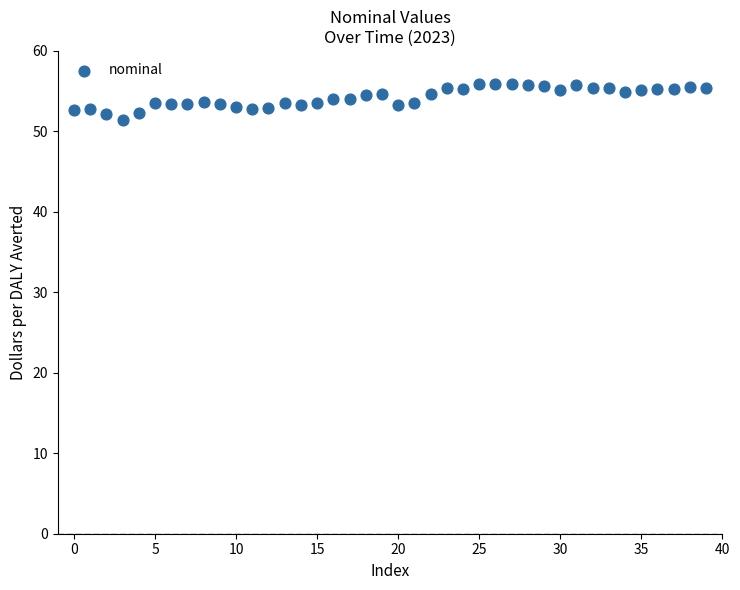

What is the range of Y values (max minus min)?

4.5